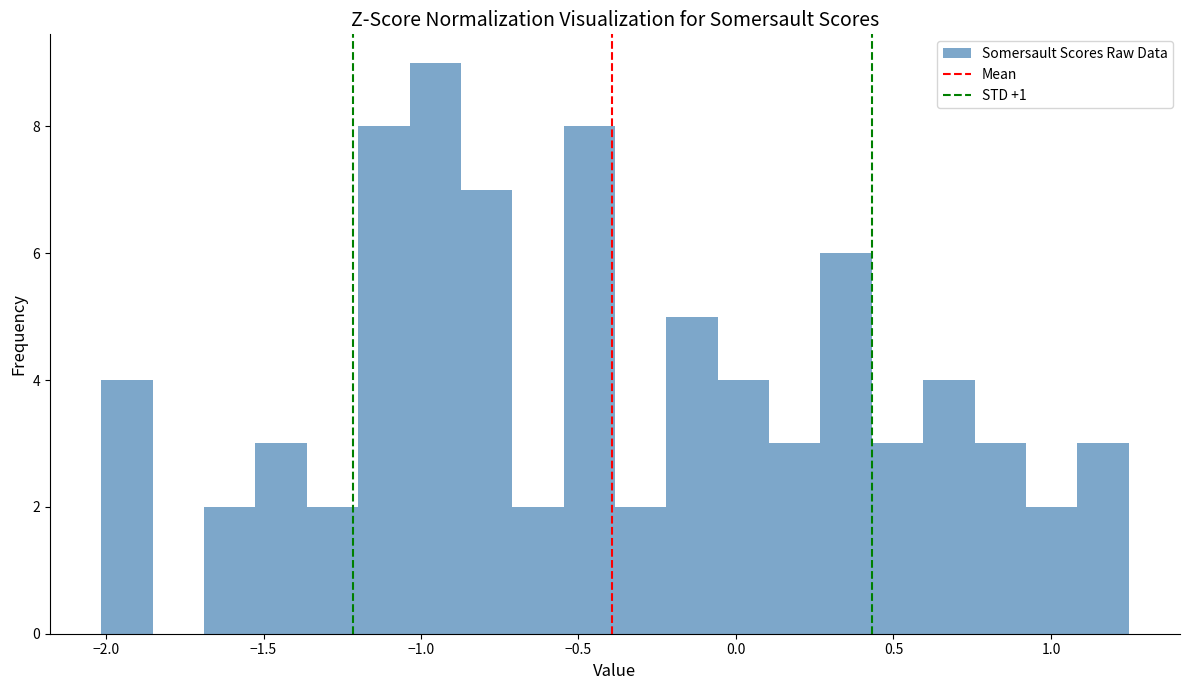

Around what value on the x-axis is the tallest bar? Give the approximate position of its centre, as read against the axis.

-0.95